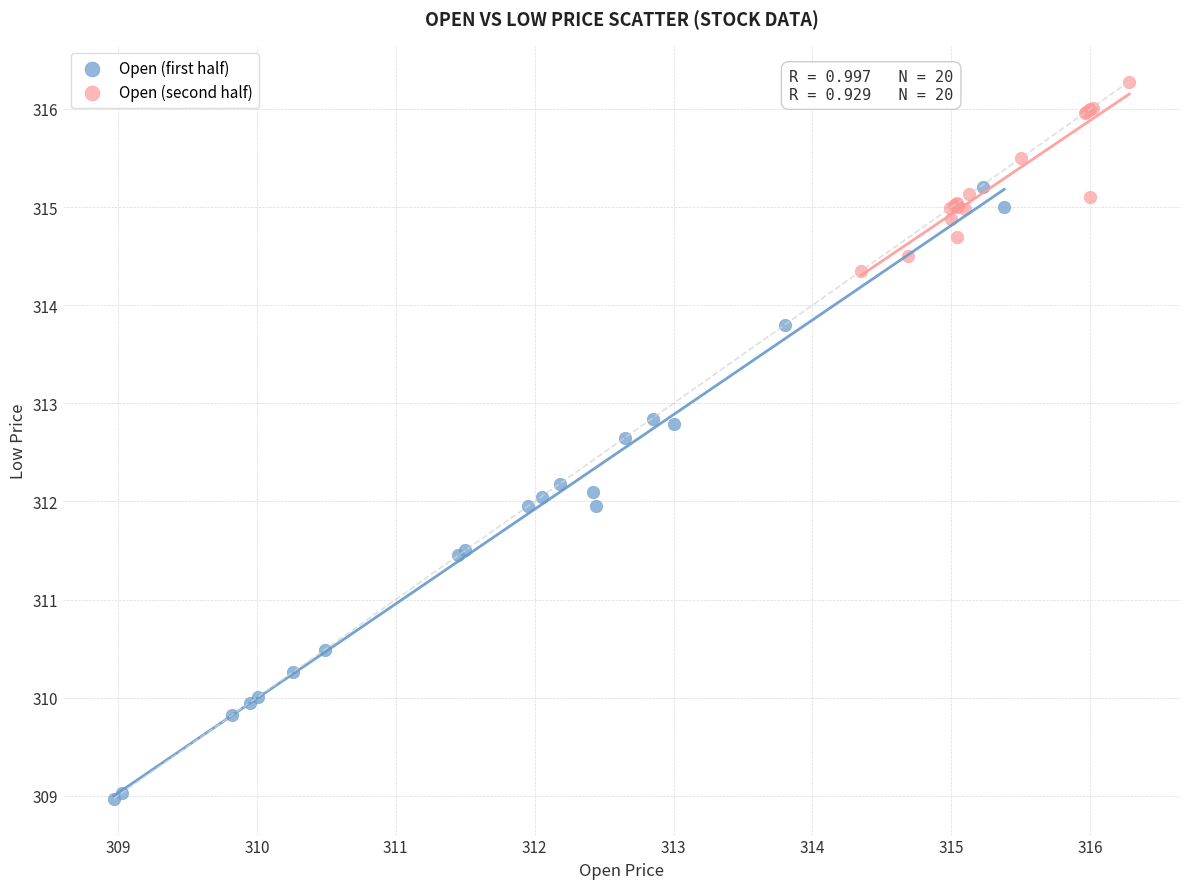

Which series has the largest Y range (max minus min)?

Open (first half)